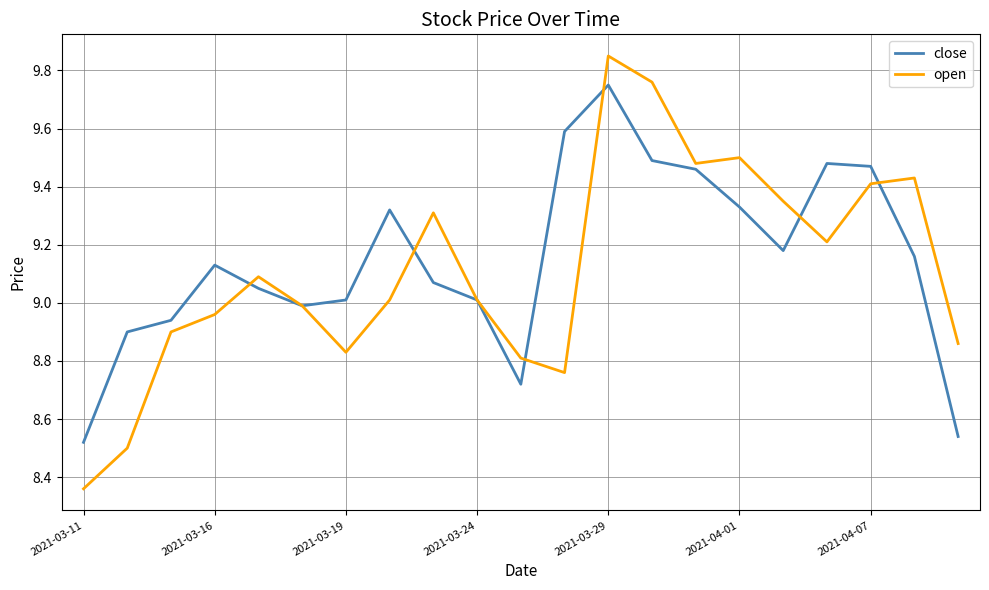

Which series has the widest spread of values?

open